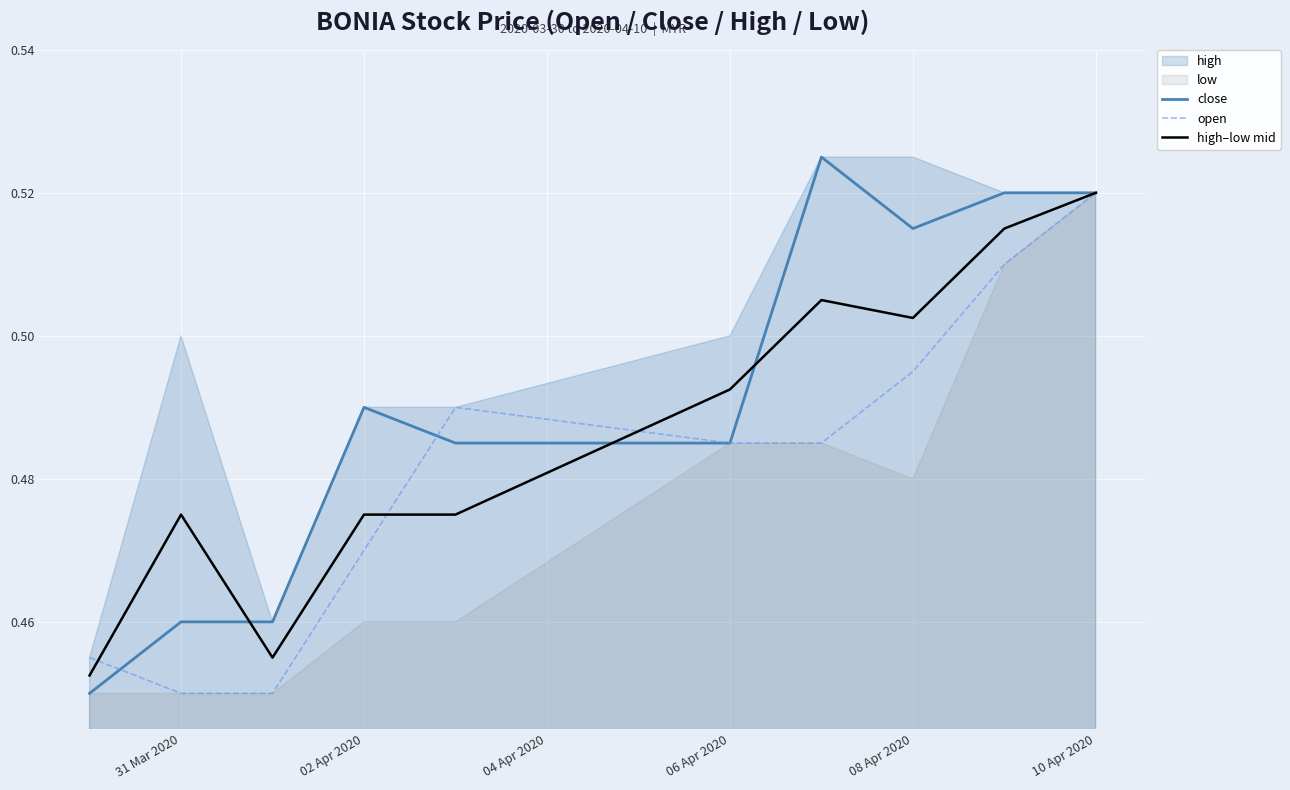

Is the value of close at 08 Apr 2020 greater than the value of high–low mid at 08 Apr 2020?

Yes